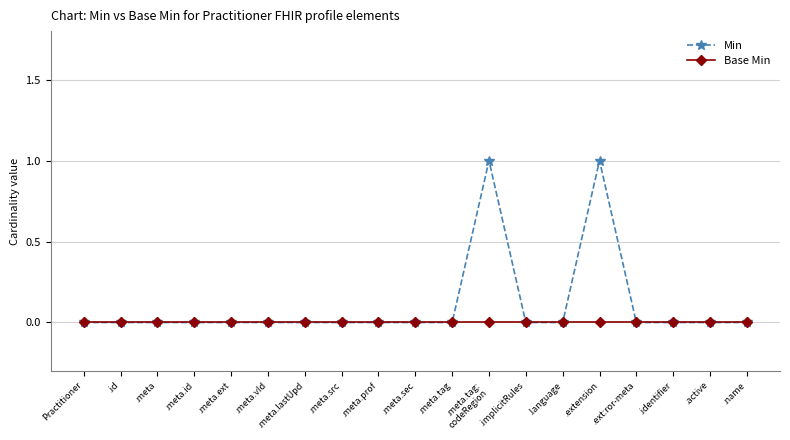

What is the difference between the second highest and minimum values in the Min series?

1